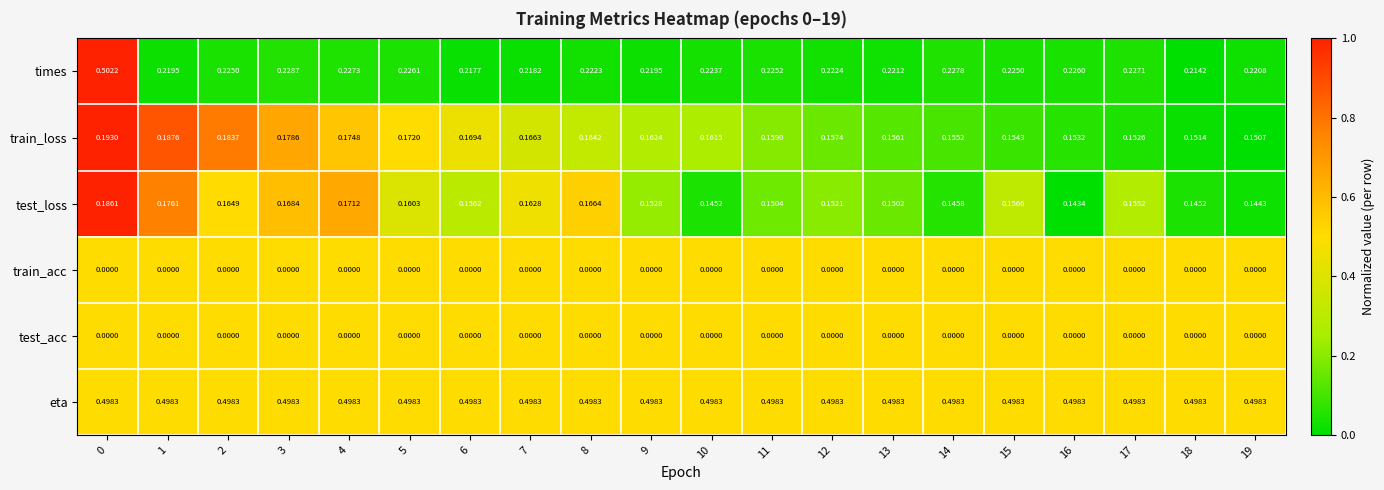

What is the maximum value shown in the chart?

0.5